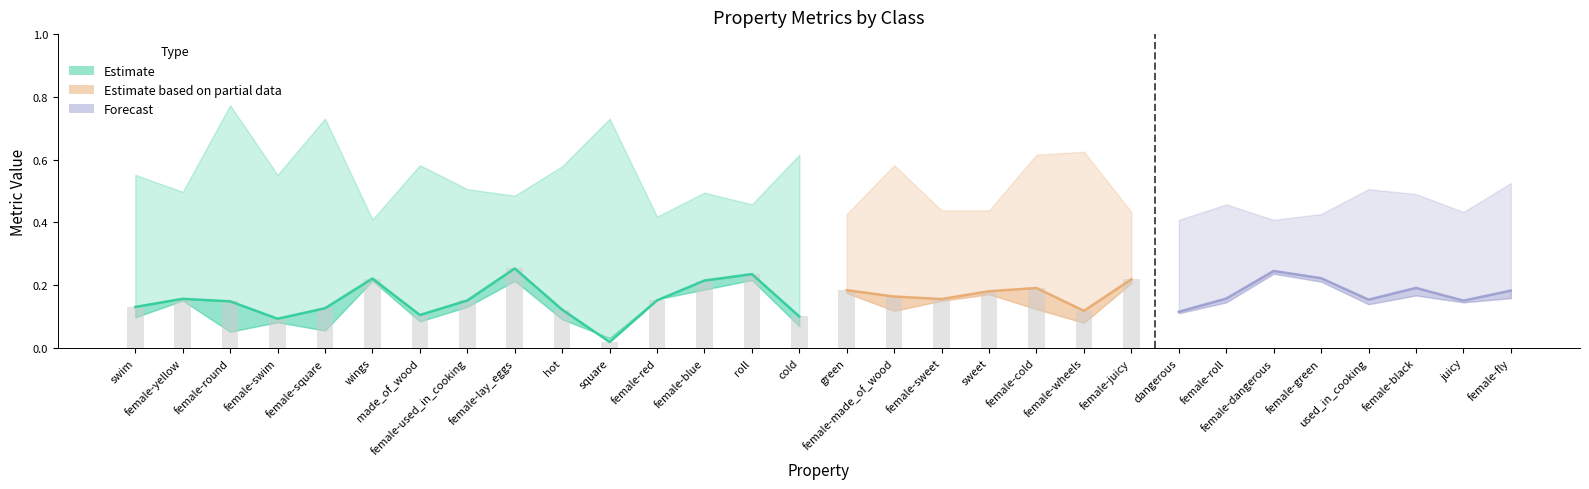

What is the spread (max minus min) of values at 12?

0.3